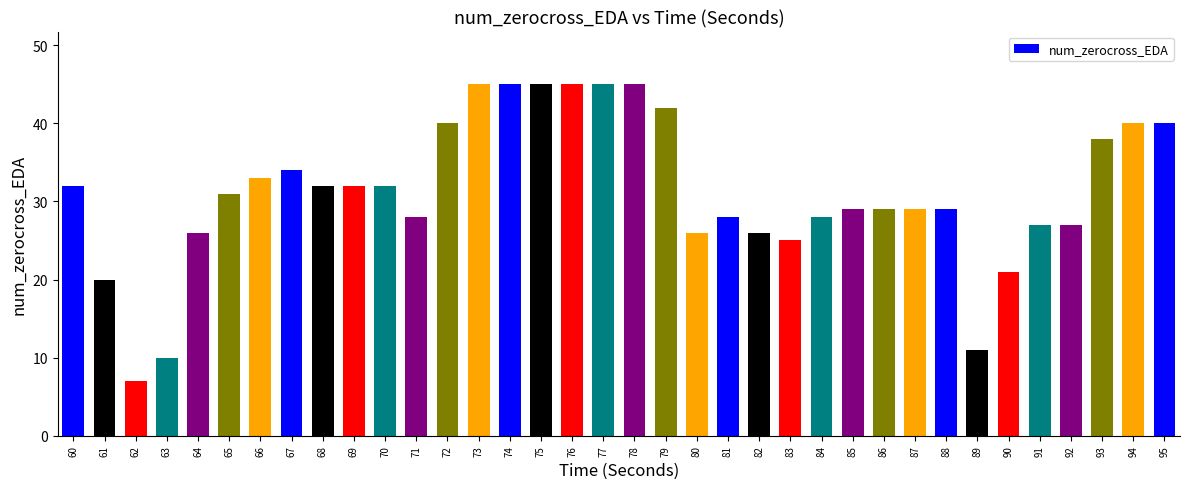

How many values are below 31?

18